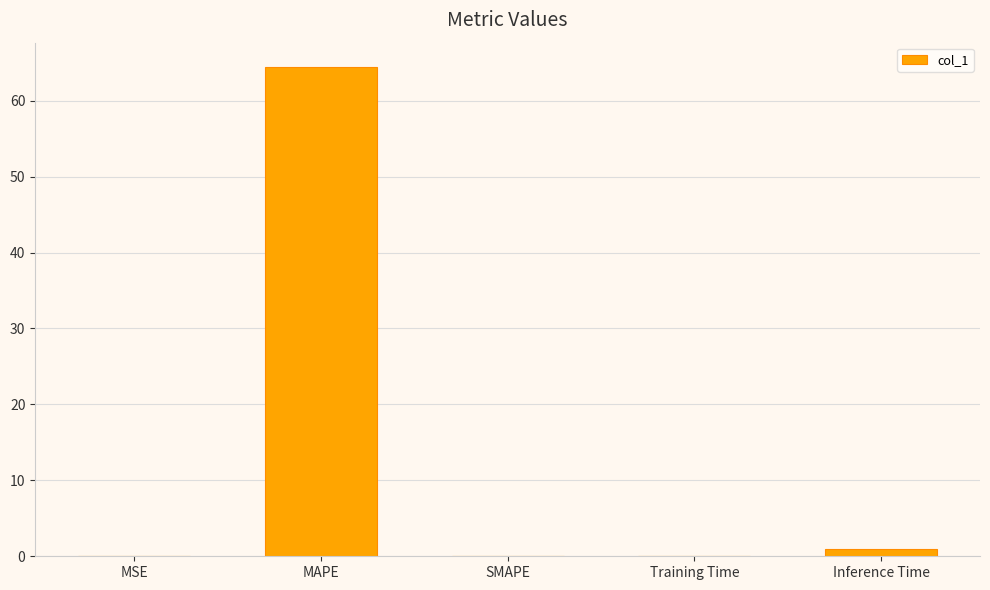

What is the maximum value shown in the chart?

64.4